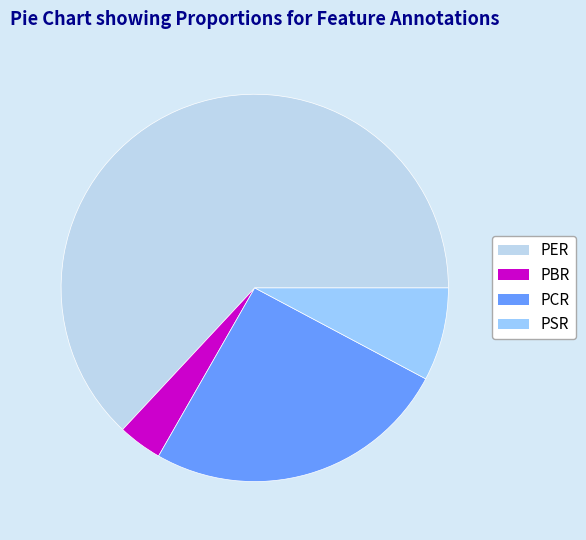

Combined, do PCR and PER account for over 50%?

Yes